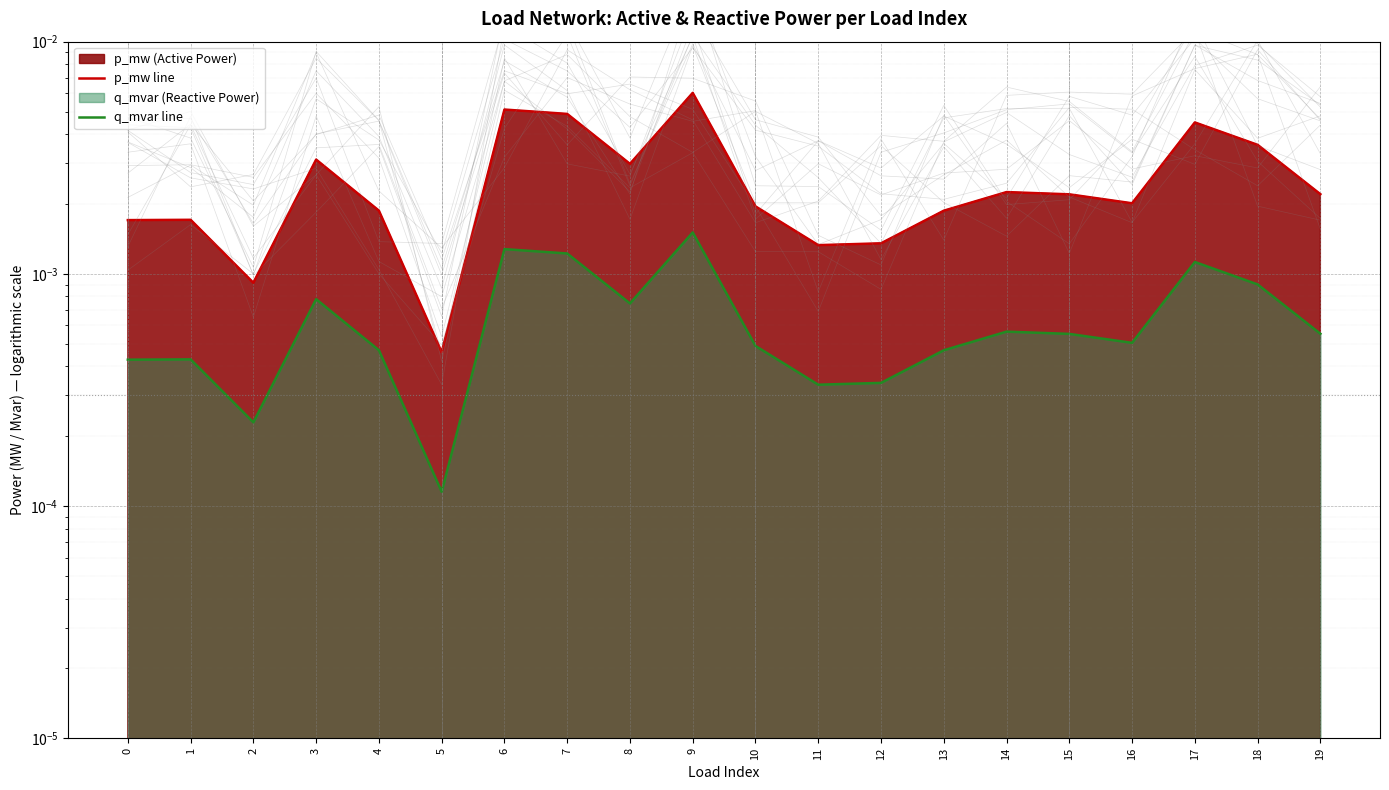

Rank the series at 18 from lowest to highest value.

q_mvar line, p_mw line